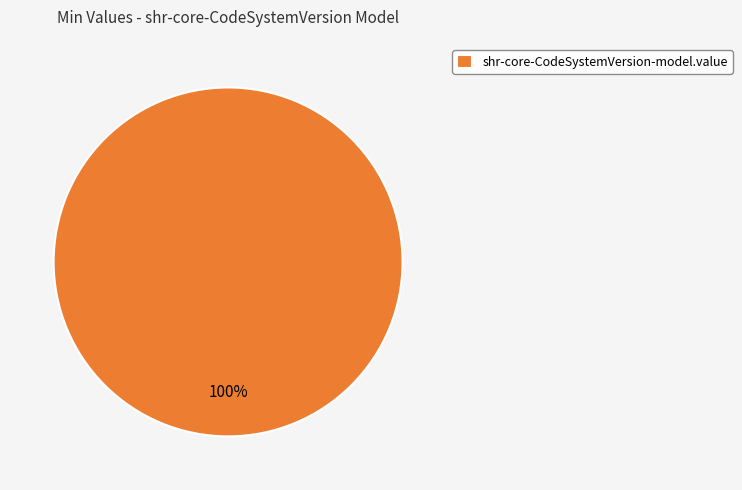

Is there a majority slice in this chart?

Yes